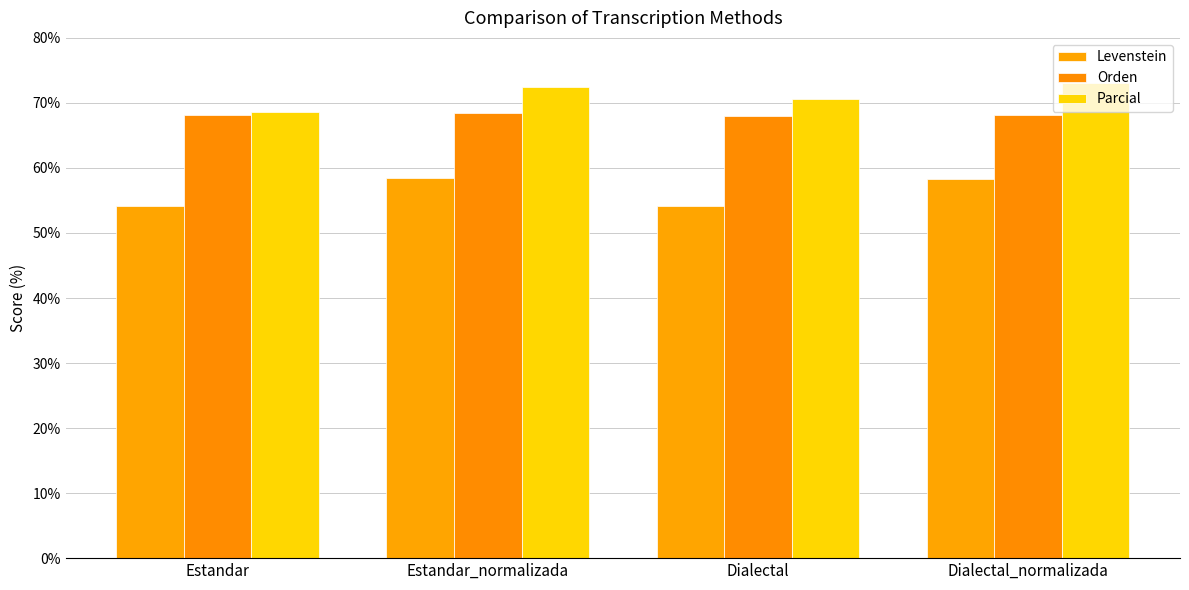

Which category has the highest value in the Parcial series?

Dialectal_normalizada